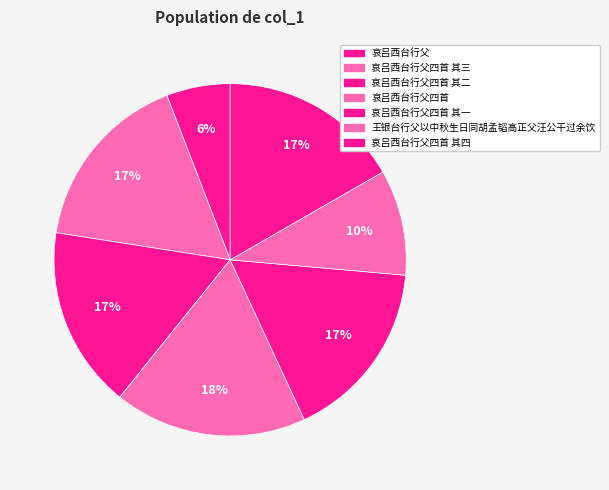

To the nearest percent, what percentage of the pie is 王银台行父以中秋生日同胡孟韬高正父汪公干过余饮?

10%